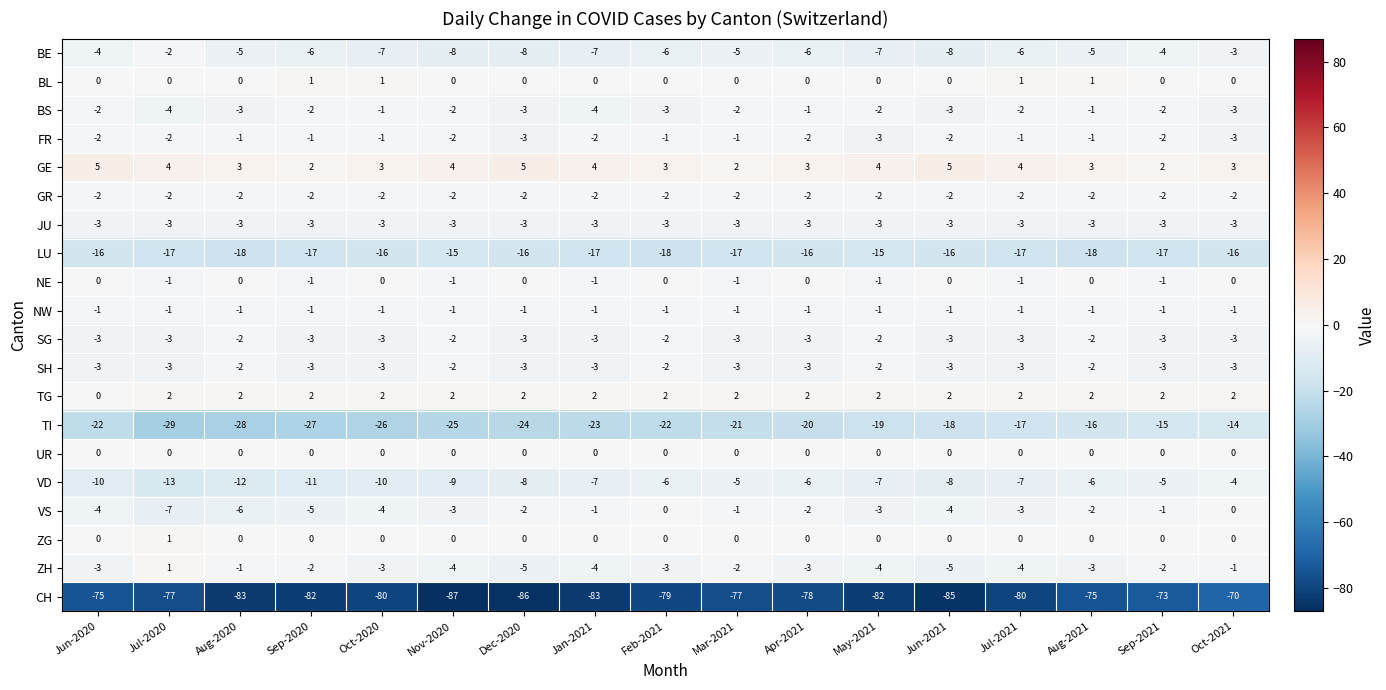

Where is CH nearest to the value -78?

Apr-2021